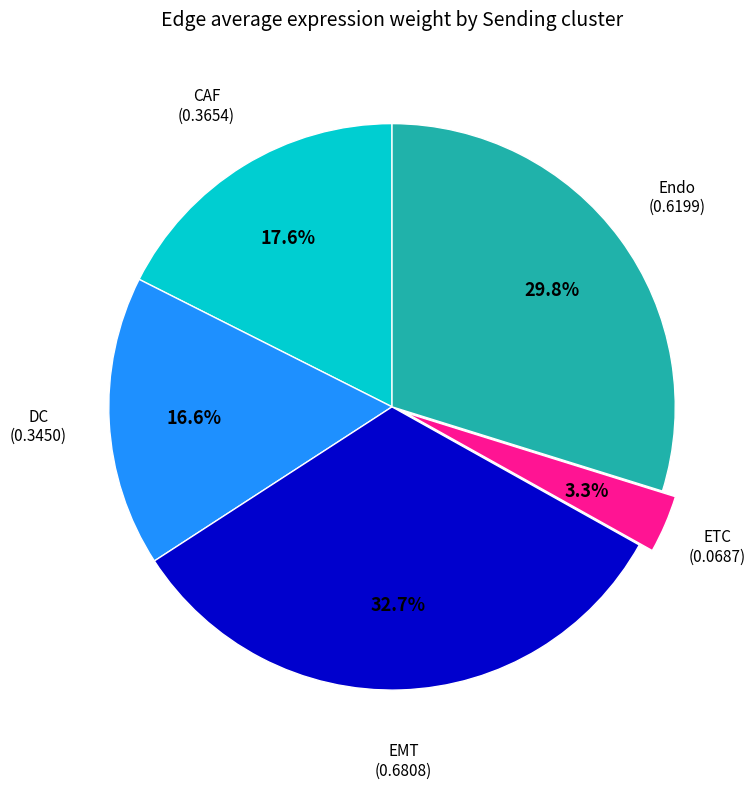

Is there any slice that represents more than half of the pie?

No